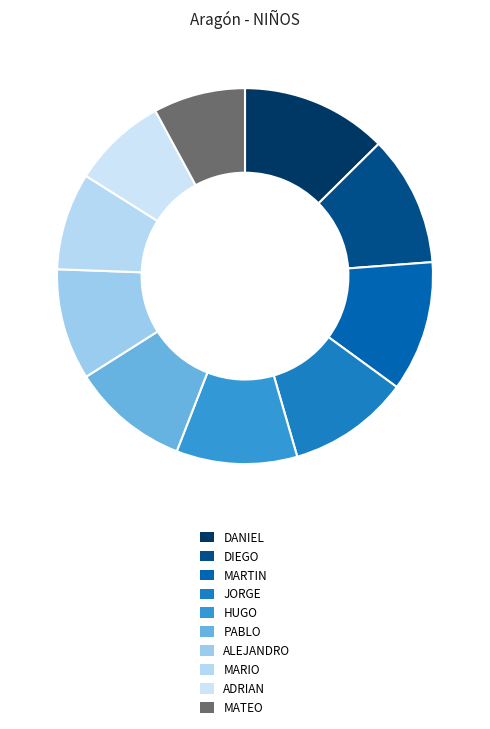

Do MARIO and PABLO together represent more than half of the pie?

No